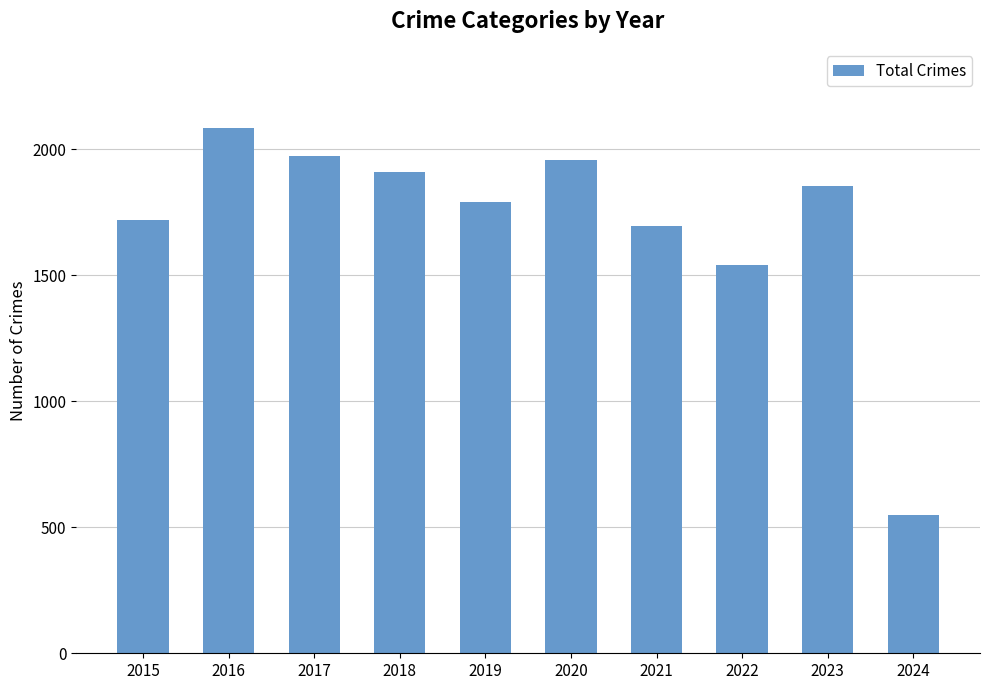

What is the difference between the maximum and minimum values?

1539